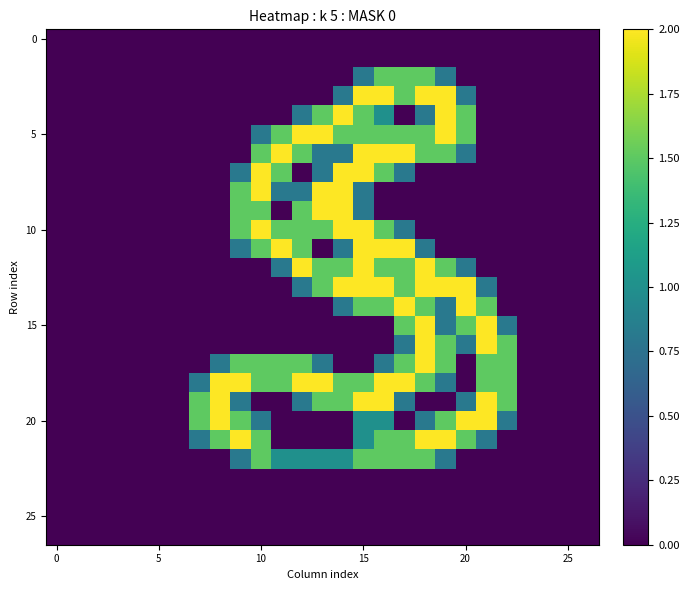

Count the number of data series in this chart.

27